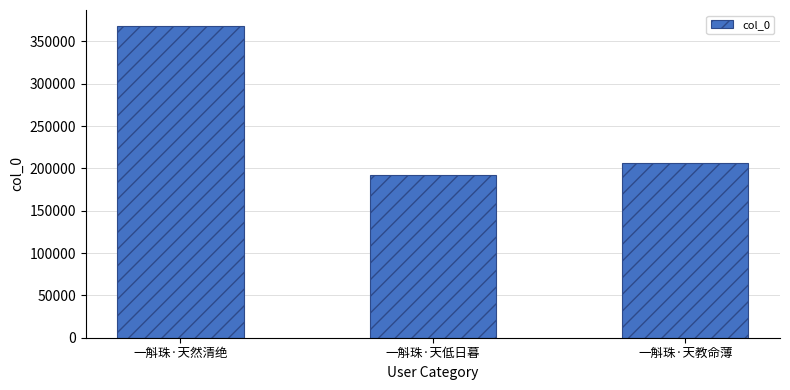

What is the greatest value displayed?

368776